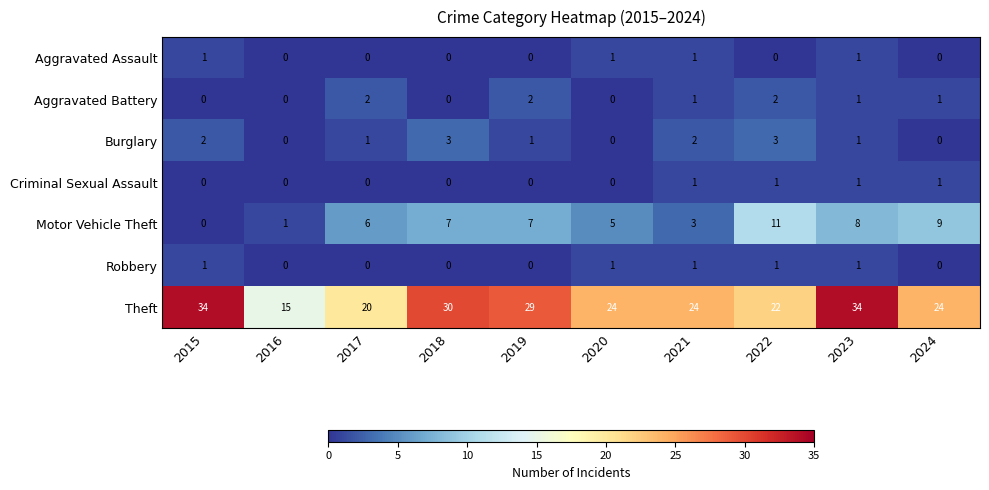

Which series has the largest total across all categories?

Theft